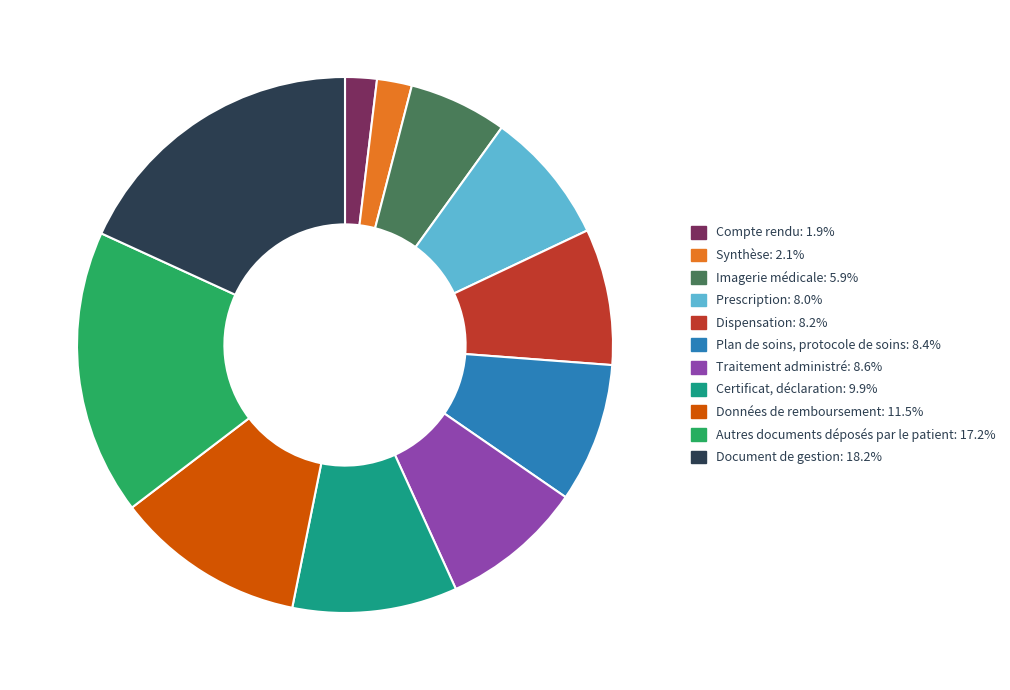

What is the ratio of the value at Traitement administré: 8.6% to the value at Dispensation: 8.2%?

1.0